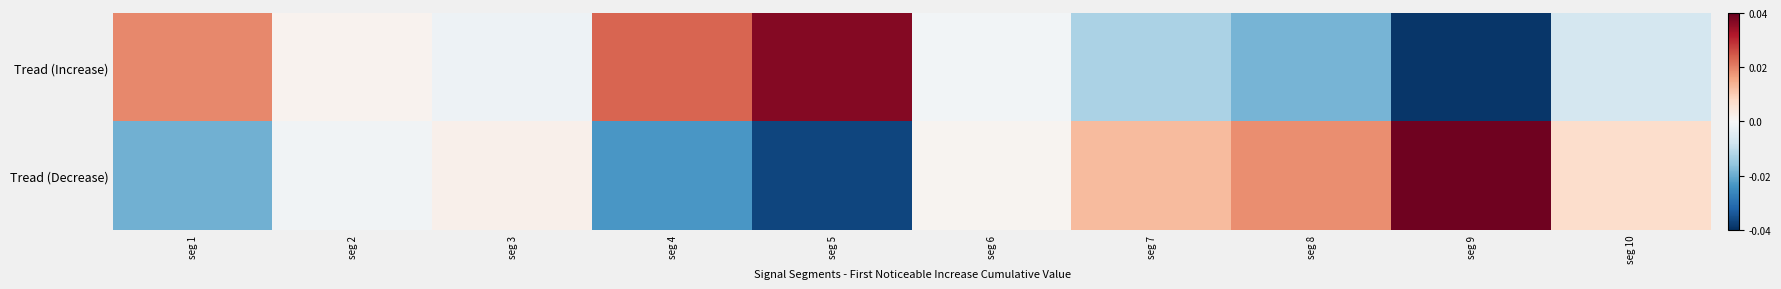

Which series has the largest range (max minus min)?

Tread (Increase)